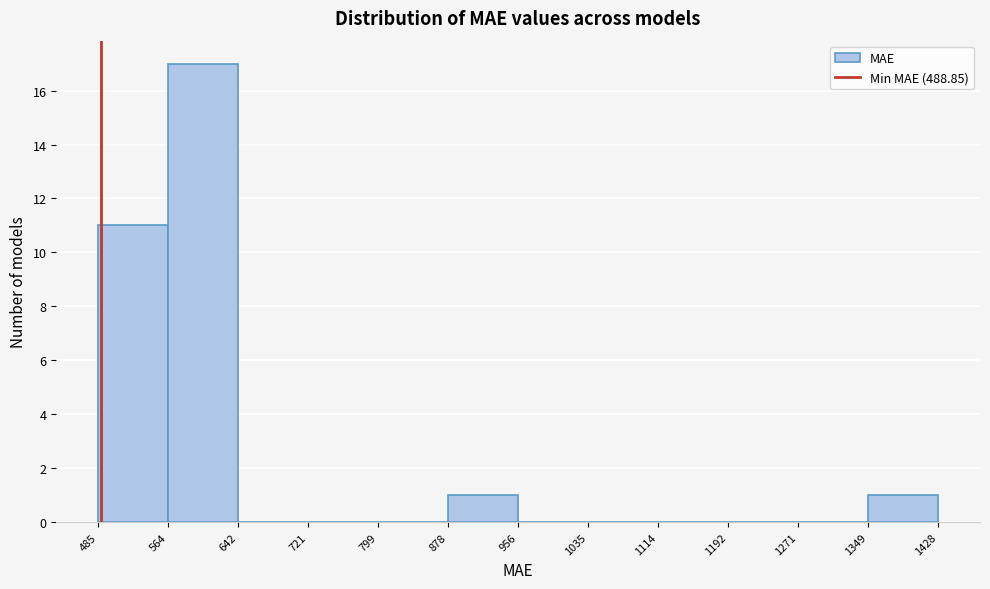

Reading left to right, list every bar in this chart as the range it spans on the x-axis followed by its height. The values are not printed on the chart, so give them approximately, as read against the axis.

485 to 564: 11
564 to 642: 17
642 to 721: 0
721 to 799: 0
799 to 878: 0
878 to 956: 1
956 to 1035: 0
1035 to 1114: 0
1114 to 1192: 0
1192 to 1271: 0
1271 to 1349: 0
1349 to 1428: 1